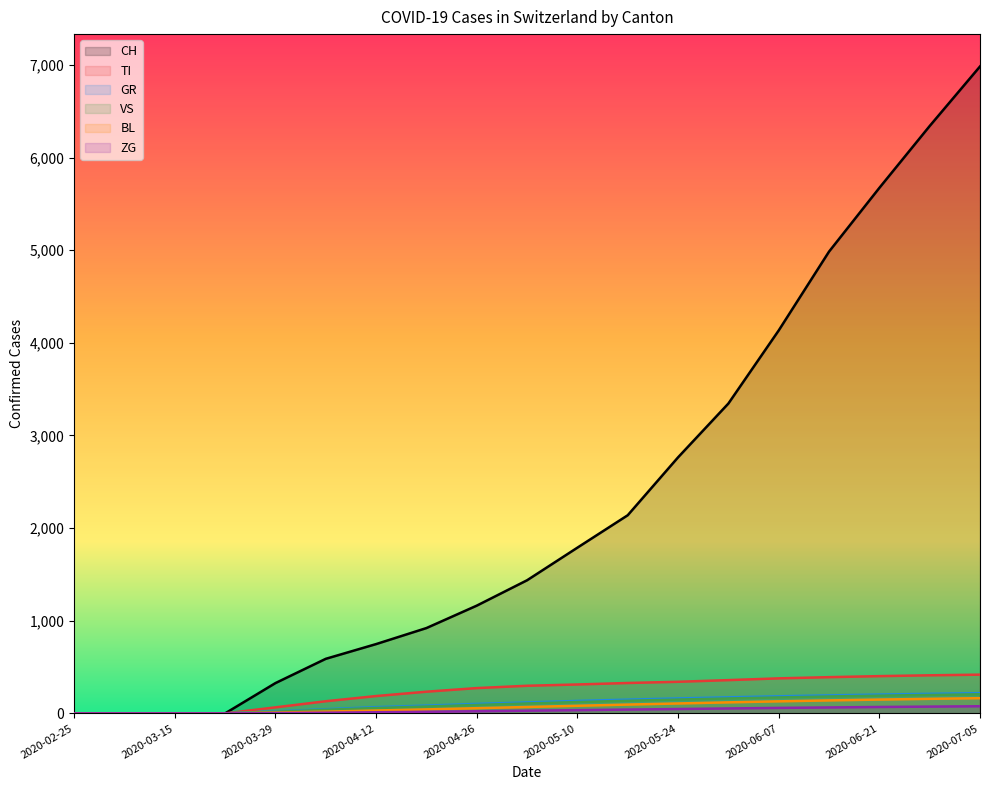

What position from the right is 2020-06-07?

5